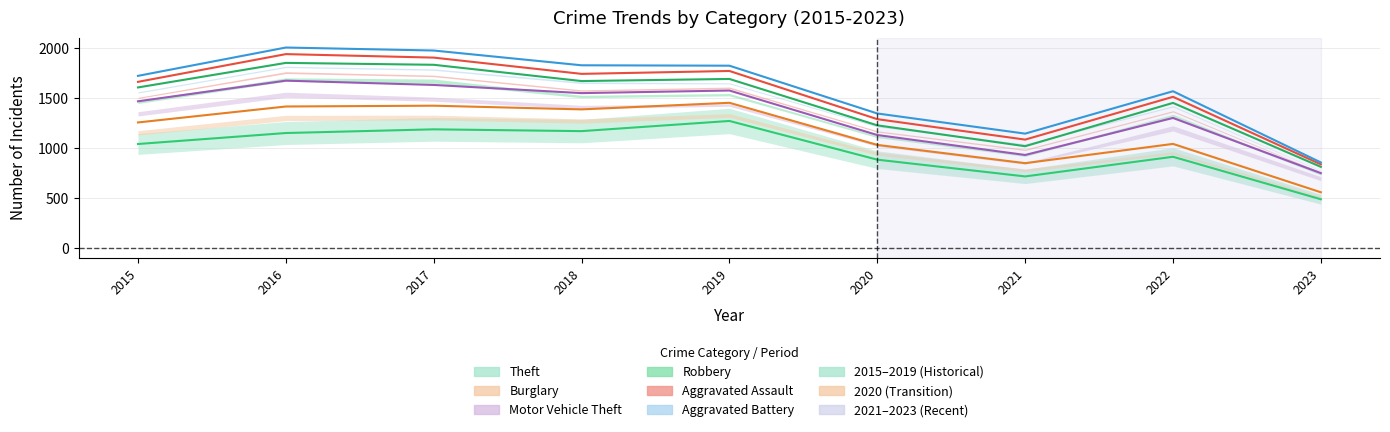

Reading left to right, what are all the values shown in this chart?

Theft: 1041	1151	1188	1170	1272	884	716	913	487
Burglary: 216	266	237	218	182	148	133	129	70
Motor Vehicle Theft: 212	259	208	163	123	99	82	260	192
Robbery: 139	178	202	121	116	97	88	151	63
Aggravated Assault: 56	88	72	72	80	62	66	61	25
Aggravated Battery: 60	66	71	86	53	57	60	56	19